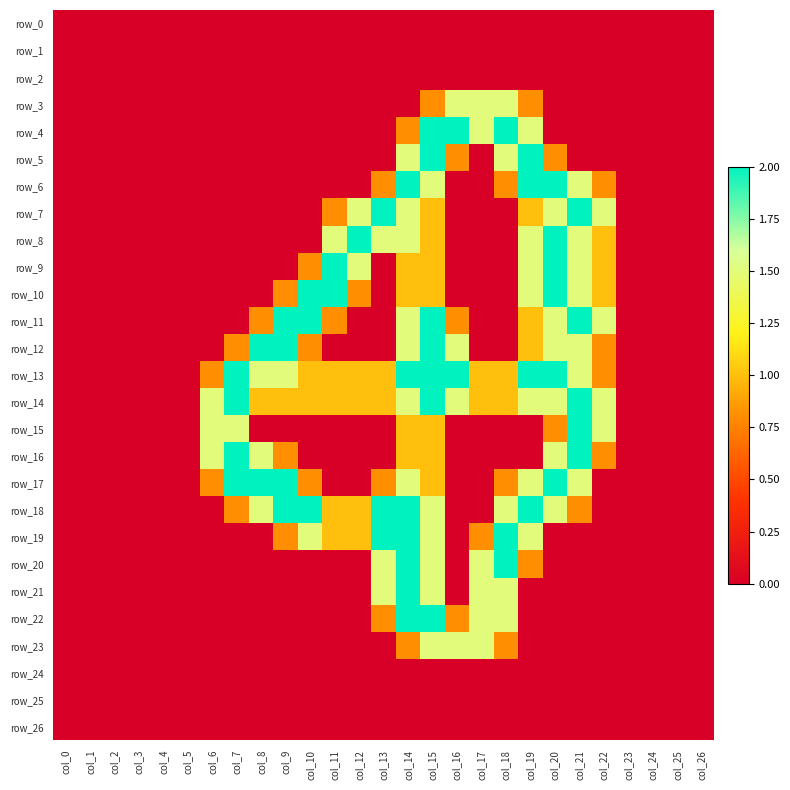

The value of row_9 at col_10 is 0.8. True or false?

True